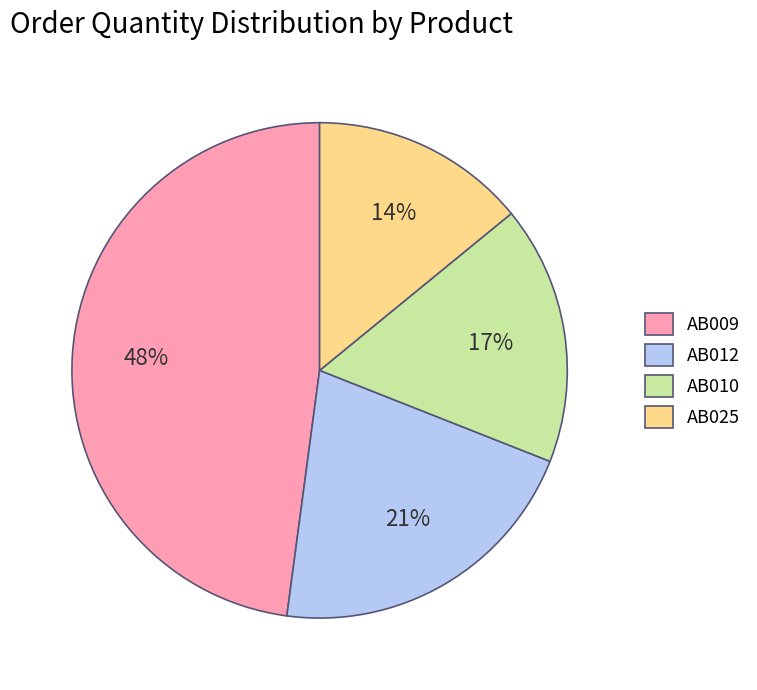

How many slices are in this pie chart?

4